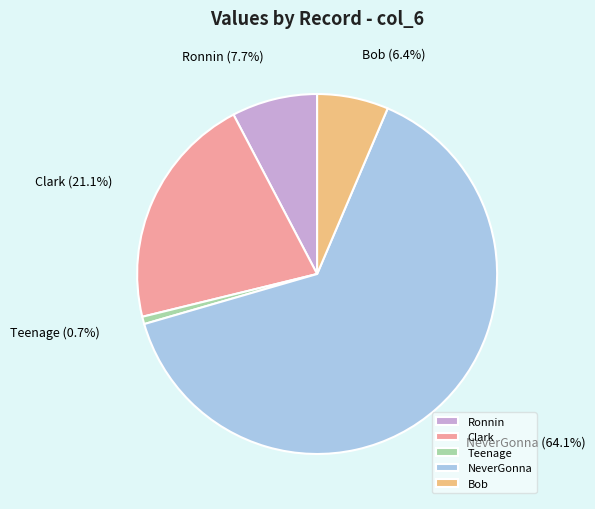

True or false: NeverGonna accounts for 64% of the total.

True